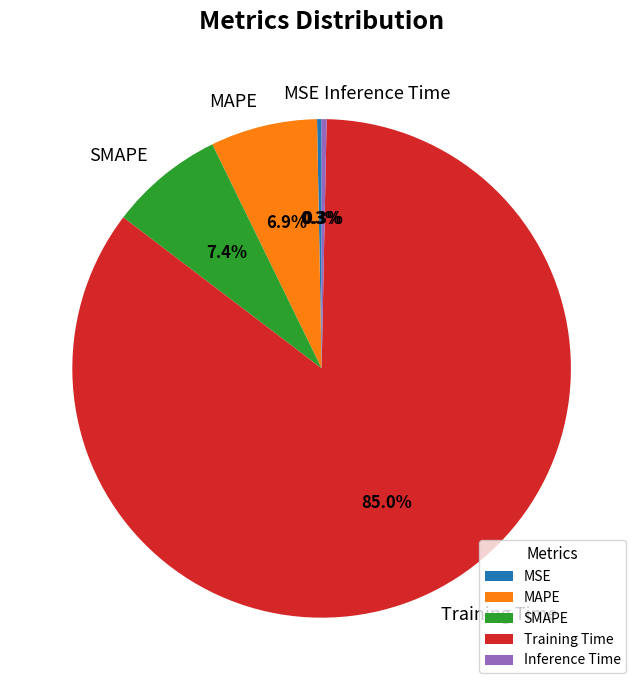

Which slice is the largest?

Training Time